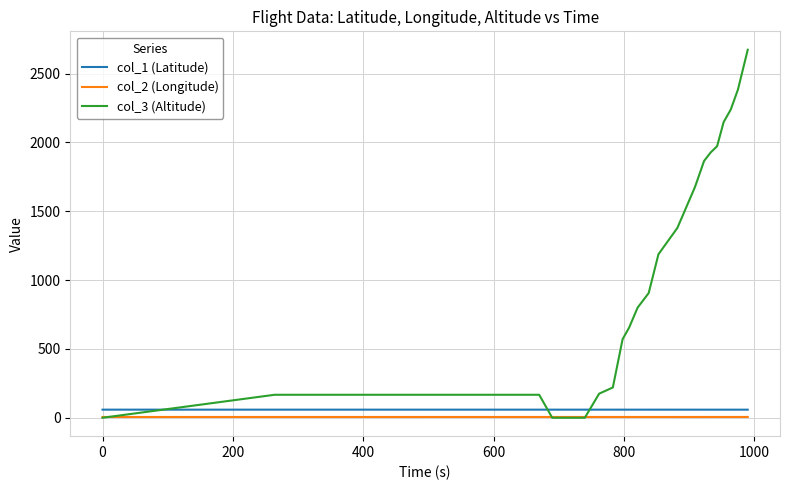

True or false: col_1 (Latitude) and col_2 (Longitude) intersect in this chart.

False